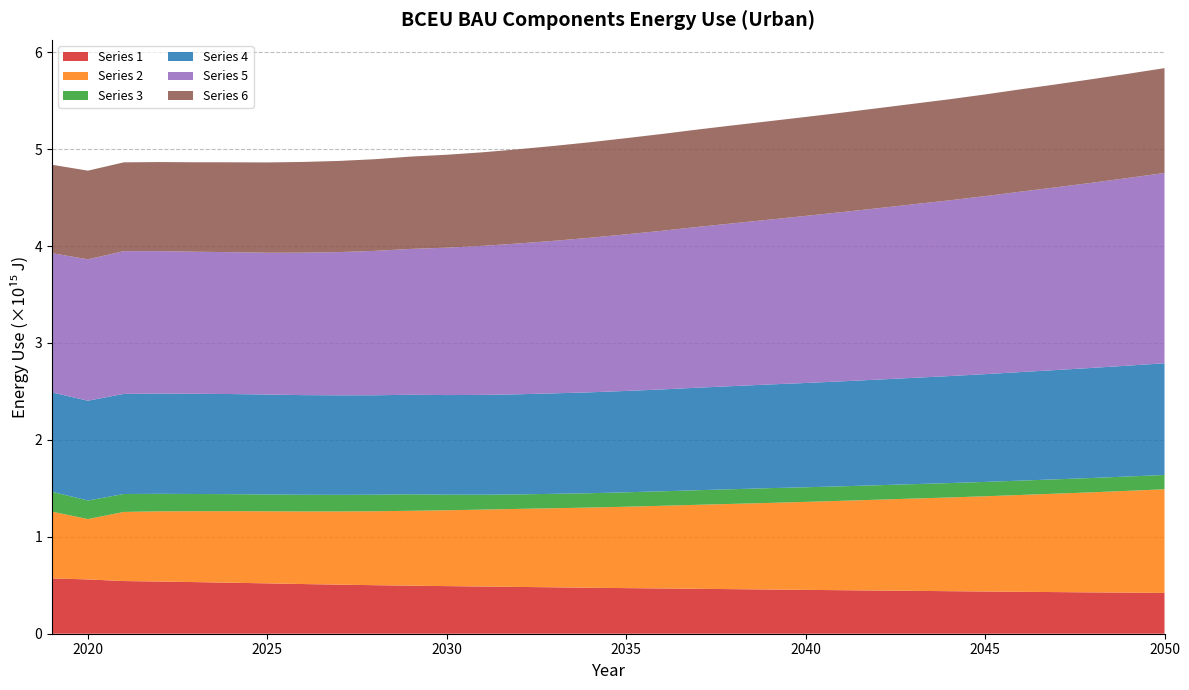

Reading left to right, list all the values displayed in this chart.

Series 1: 570800000000000	560300000000000	543400000000000	538600000000000	532700000000000	526400000000000	519600000000000	512600000000000	506300000000000	500800000000000	495900000000000	491300000000000	487100000000000	483000000000000	478800000000000	474400000000000	470700000000000	467100000000000	463600000000000	459900000000000	456100000000000	452600000000000	449100000000000	445700000000000	442500000000000	439000000000000	435700000000000	432500000000000	429600000000000	426500000000000	423900000000000	421200000000000
Series 2: 688800000000000	622800000000000	713400000000000	724400000000000	731600000000000	738200000000000	743700000000000	749000000000000	755400000000000	763100000000000	772500000000000	782700000000000	793600000000000	805100000000000	816200000000000	827400000000000	839800000000000	853000000000000	866800000000000	880300000000000	893800000000000	907800000000000	922300000000000	937200000000000	952000000000000	966900000000000	982600000000000	999400000000000	1016000000000000	1033000000000000	1051000000000000	1069000000000000
Series 3: 205100000000000	191300000000000	184800000000000	180700000000000	177500000000000	175500000000000	173900000000000	172400000000000	171300000000000	170600000000000	170500000000000	160700000000000	153600000000000	149600000000000	148600000000000	148300000000000	148700000000000	149600000000000	150500000000000	151400000000000	152300000000000	150800000000000	149700000000000	149100000000000	148800000000000	148500000000000	148200000000000	148100000000000	147900000000000	147800000000000	147700000000000	147800000000000
Series 4: 1025000000000000	1030000000000000	1033000000000000	1034000000000000	1034000000000000	1033000000000000	1031000000000000	1028000000000000	1027000000000000	1026000000000000	1027000000000000	1028000000000000	1030000000000000	1033000000000000	1037000000000000	1041000000000000	1046000000000000	1051000000000000	1058000000000000	1064000000000000	1070000000000000	1076000000000000	1083000000000000	1090000000000000	1097000000000000	1104000000000000	1112000000000000	1120000000000000	1128000000000000	1136000000000000	1144000000000000	1153000000000000
Series 5: 1437000000000000	1459000000000000	1473000000000000	1470000000000000	1466000000000000	1464000000000000	1463000000000000	1470000000000000	1478000000000000	1490000000000000	1505000000000000	1521000000000000	1538000000000000	1556000000000000	1574000000000000	1595000000000000	1616000000000000	1637000000000000	1659000000000000	1680000000000000	1701000000000000	1724000000000000	1746000000000000	1768000000000000	1791000000000000	1813000000000000	1837000000000000	1862000000000000	1886000000000000	1911000000000000	1937000000000000	1963000000000000
Series 6: 912300000000000	914700000000000	916300000000000	919300000000000	922900000000000	927300000000000	931800000000000	936100000000000	940500000000000	945900000000000	952600000000000	958600000000000	965400000000000	972500000000000	979300000000000	985700000000000	992400000000000	999100000000000	1005000000000000	1011000000000000	1016000000000000	1021000000000000	1026000000000000	1032000000000000	1037000000000000	1043000000000000	1049000000000000	1056000000000000	1062000000000000	1069000000000000	1075000000000000	1082000000000000